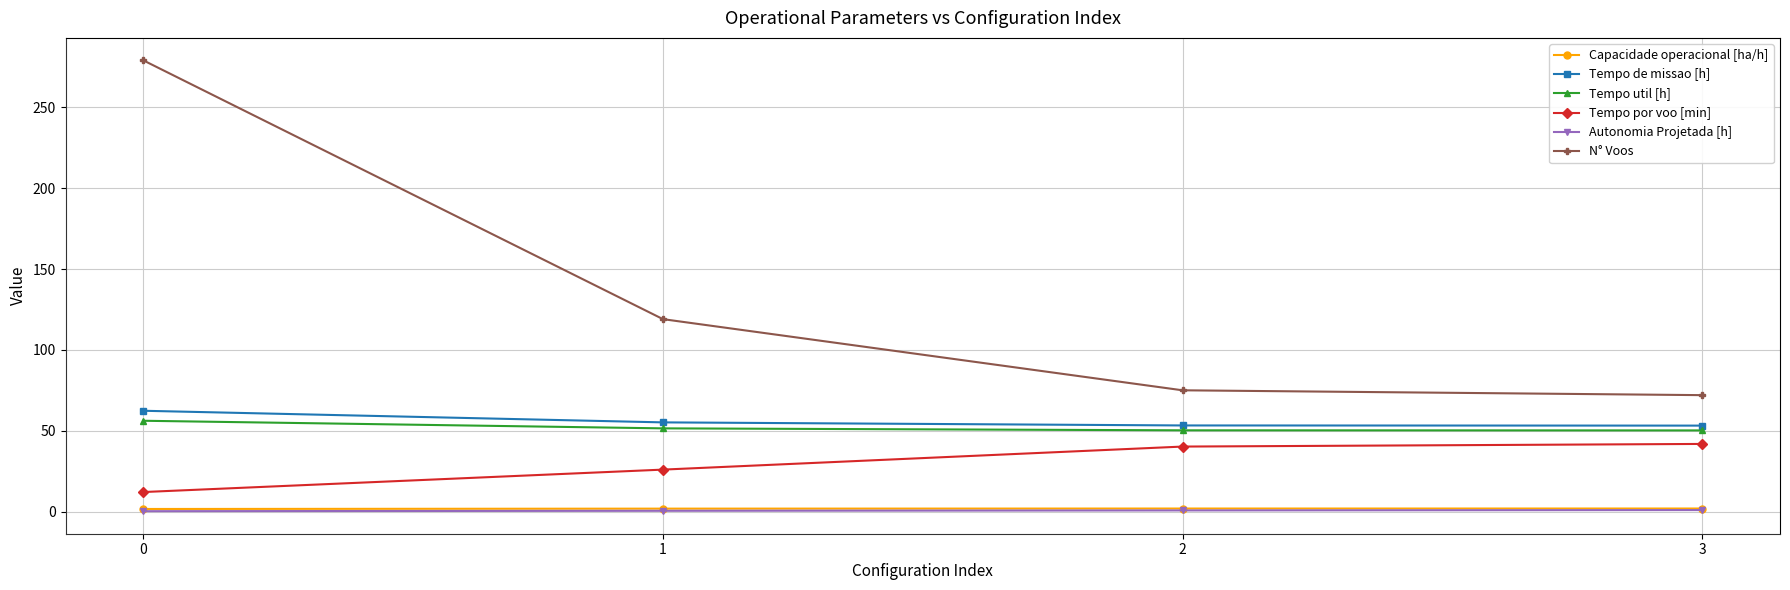

What is the difference between the maximum and minimum values in the Tempo util [h] series?

6.0